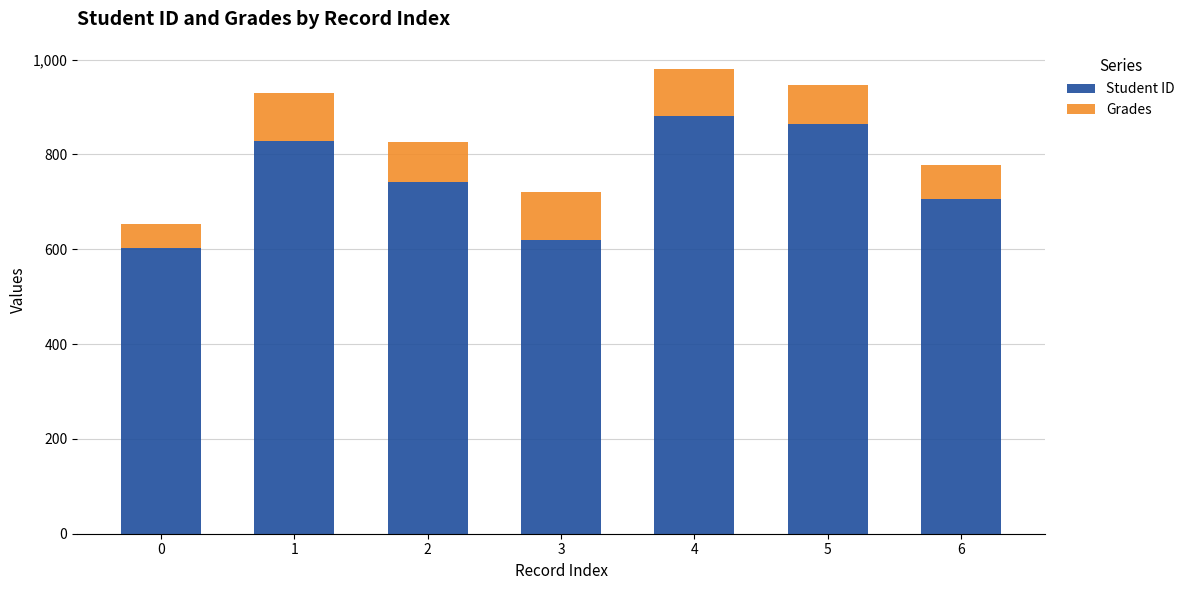

Reading left to right, list the values for the Student ID series.

602.0	829.0	741.0	620.0	880.0	864.0	707.0